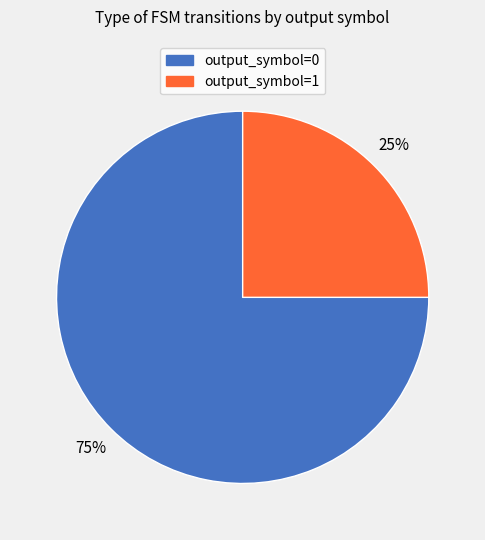

Is it true that output_symbol=0 is 75% of the pie?

True